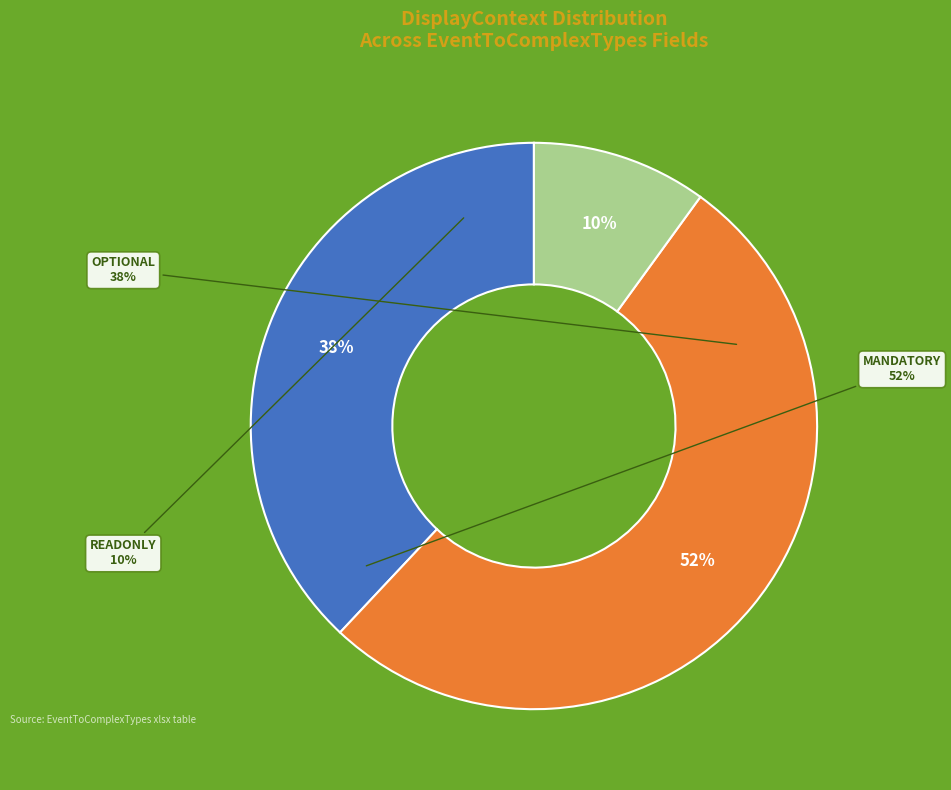

What is the ratio of the value at MANDATORY to the value at READONLY?

5.2